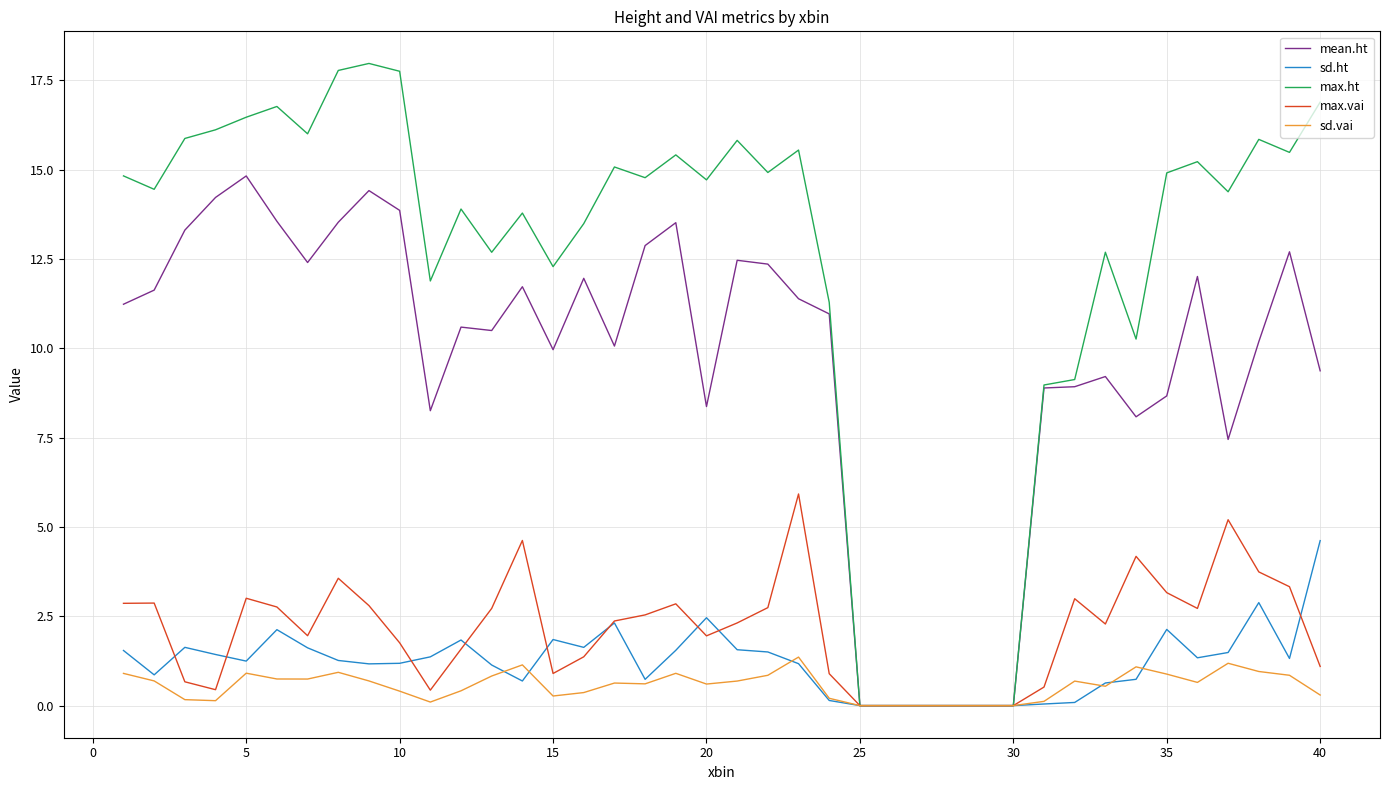

Which series has the largest range (max minus min)?

max.ht